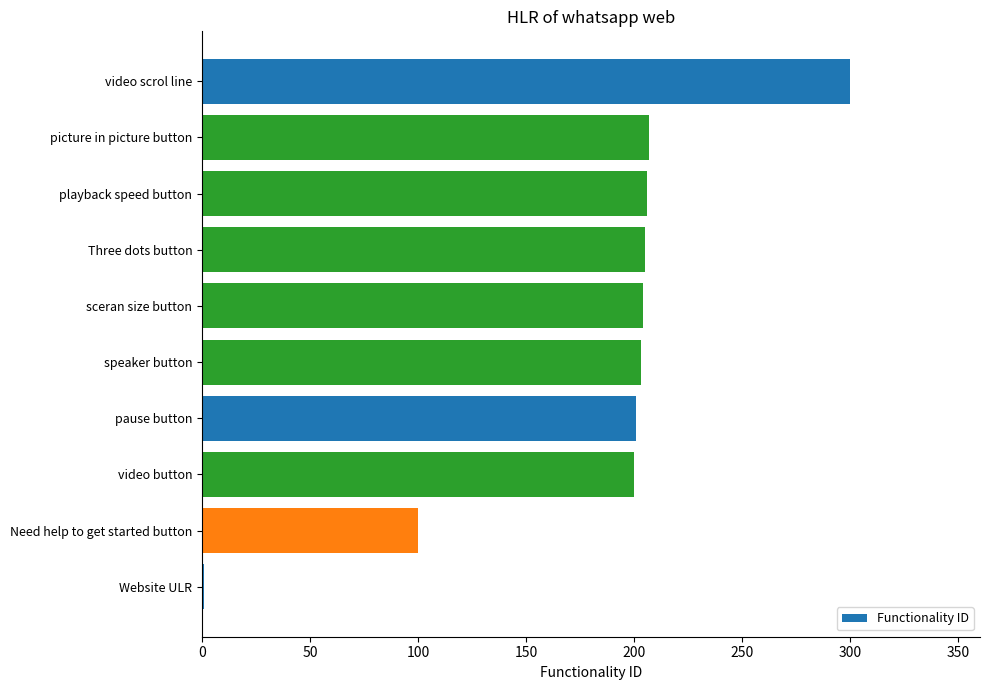

True or false: the data shows 204 at sceran size button.

True